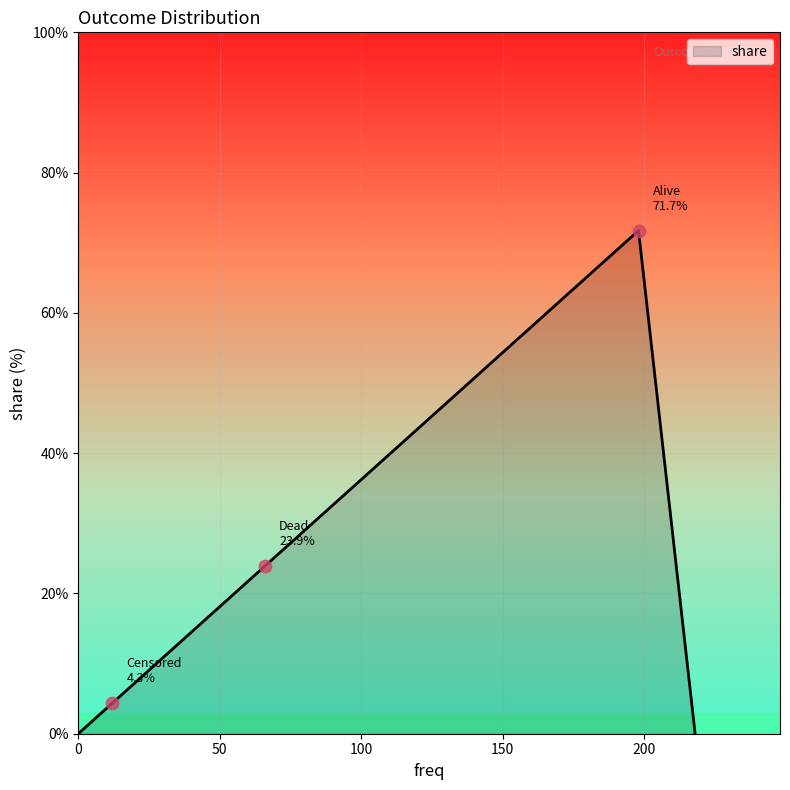

What is the maximum value shown in the chart?

71.7